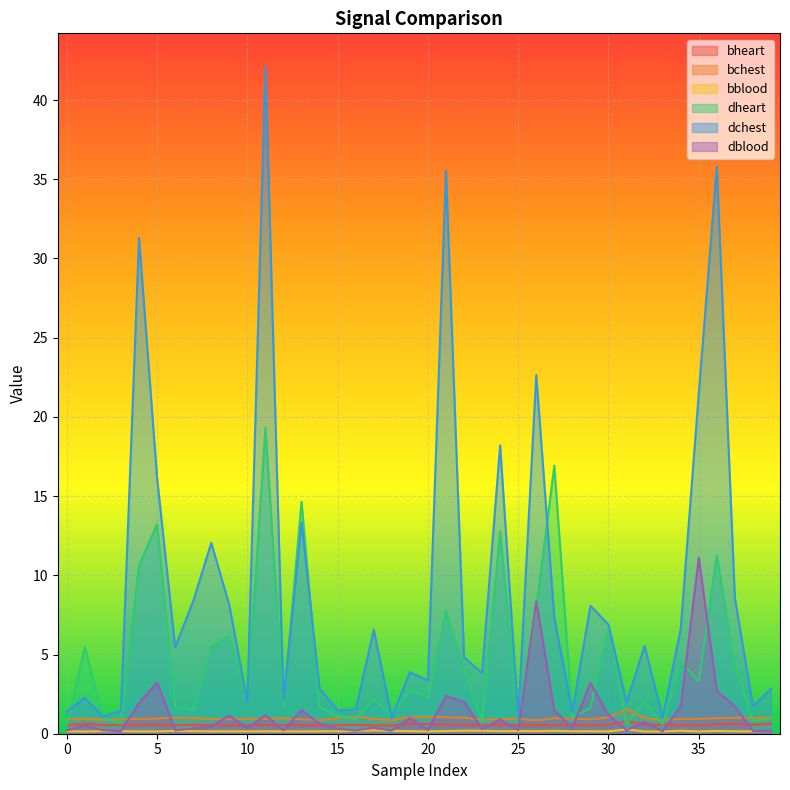

What are all the series names shown in the legend?

bheart, bchest, bblood, dheart, dchest, dblood